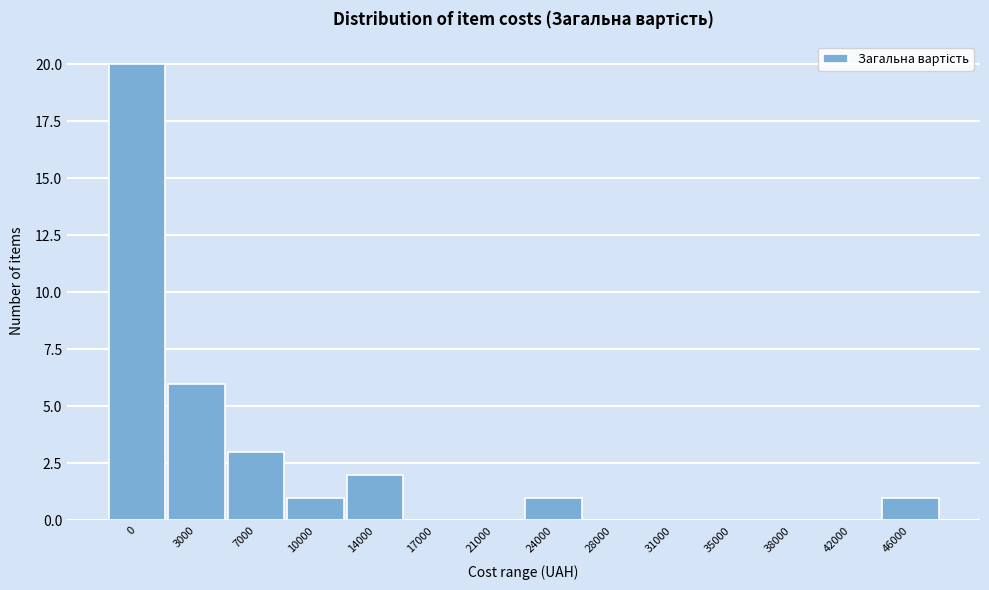

The value at 46000 is 1. True or false?

True